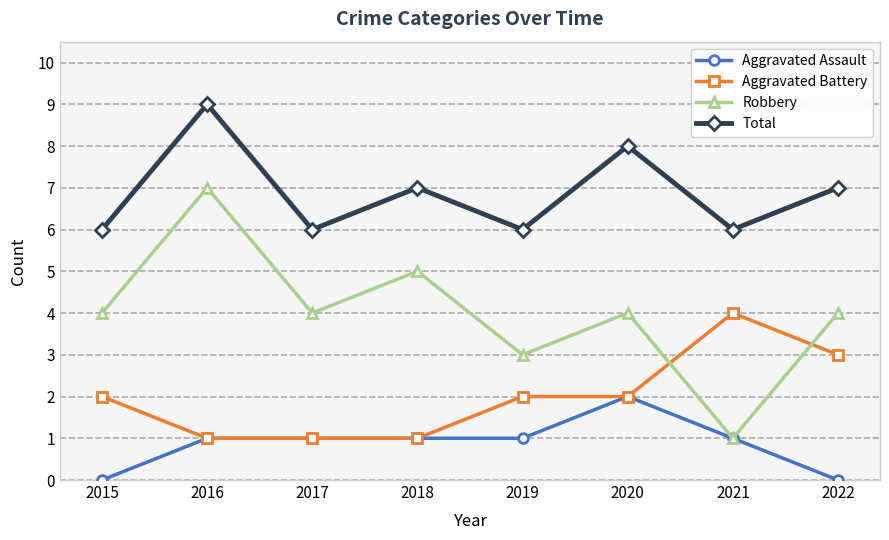

True or false: Total and Aggravated Assault intersect in this chart.

False